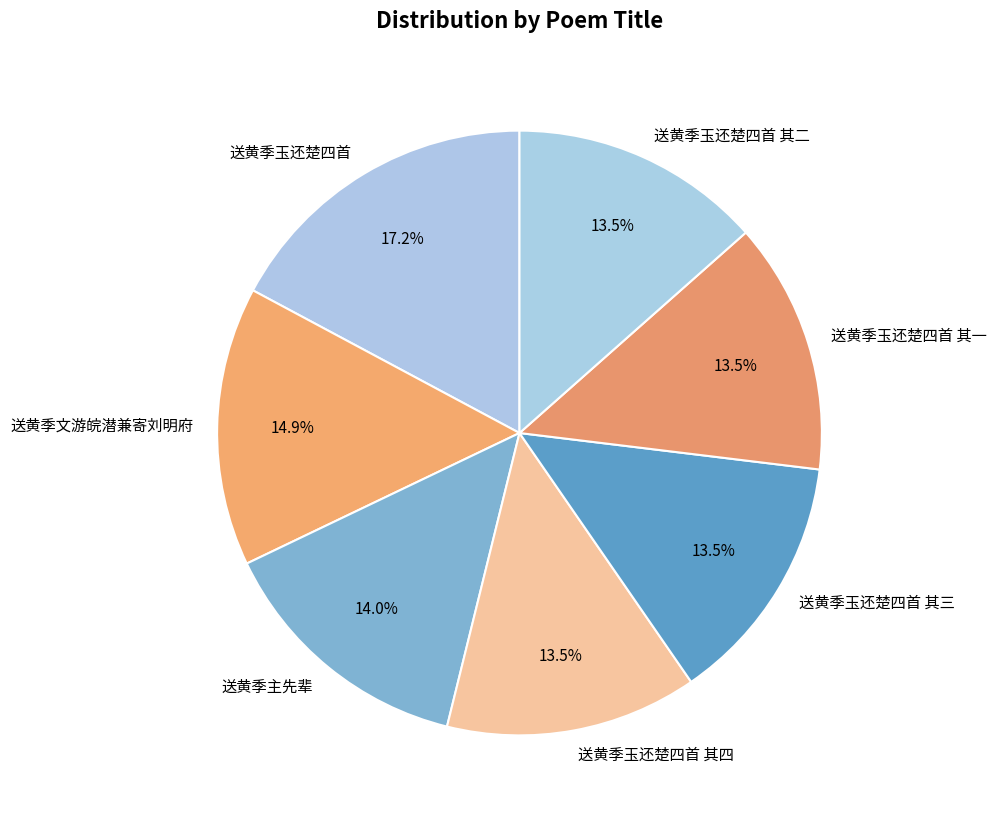

Does 送黄季玉还楚四首 其三 account for over 50% of the chart?

No